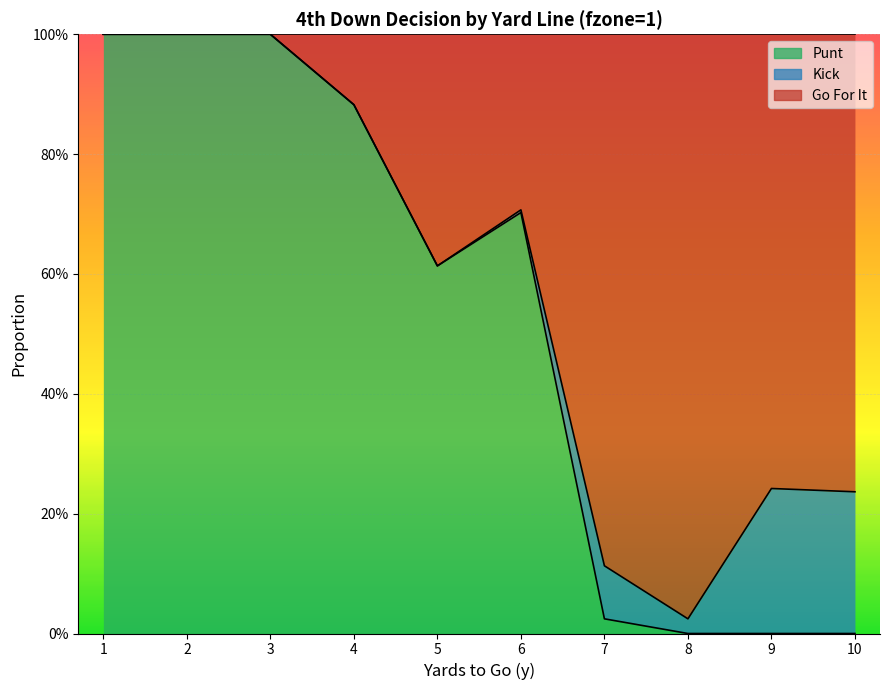

True or false: punt and gofor cross at least once.

False